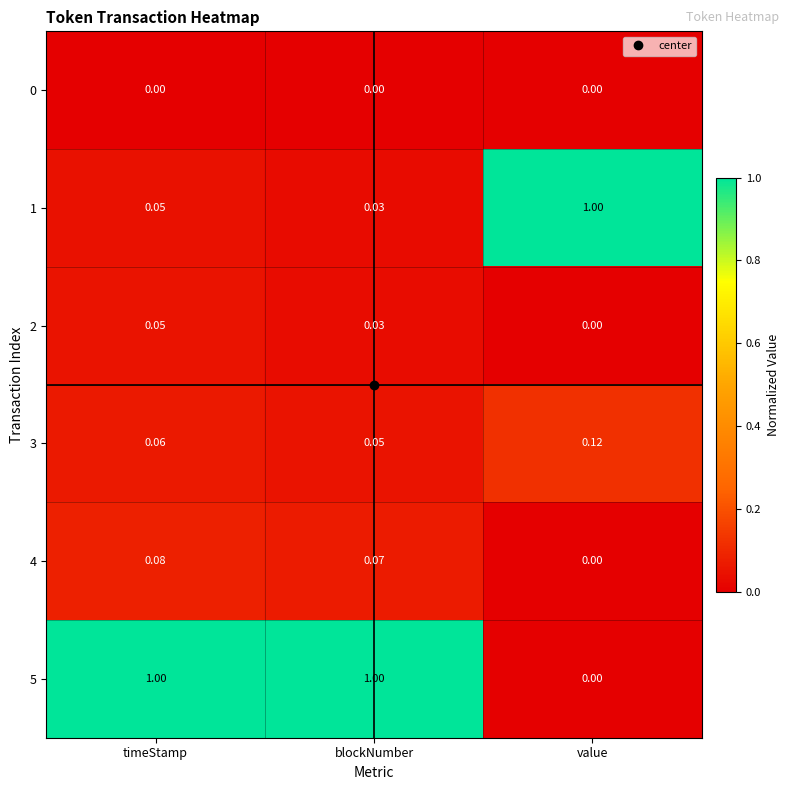

Where is 1 nearest to the value 0?

blockNumber